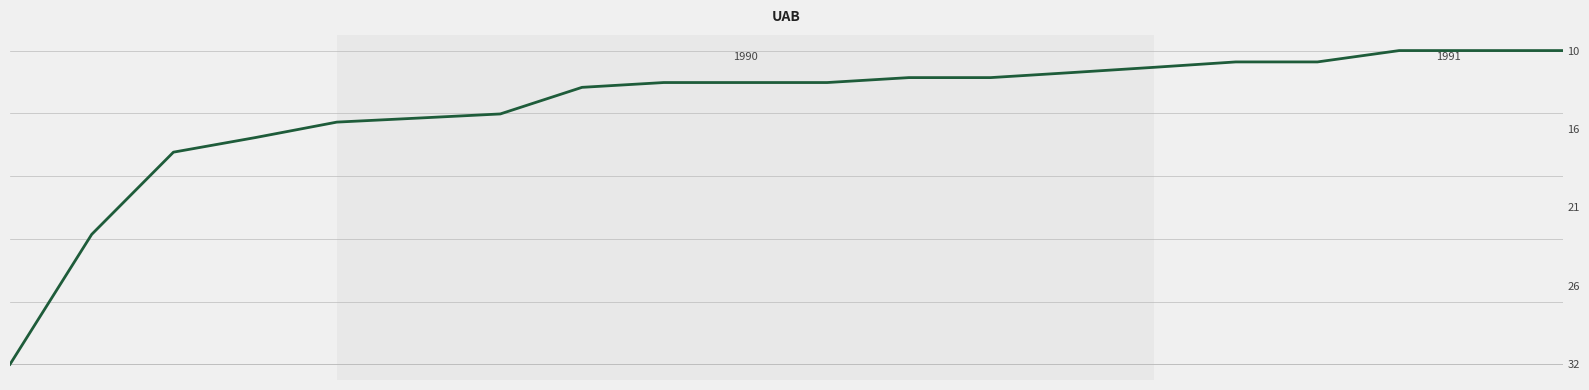

Is this an area chart (filled region under the line)?

No